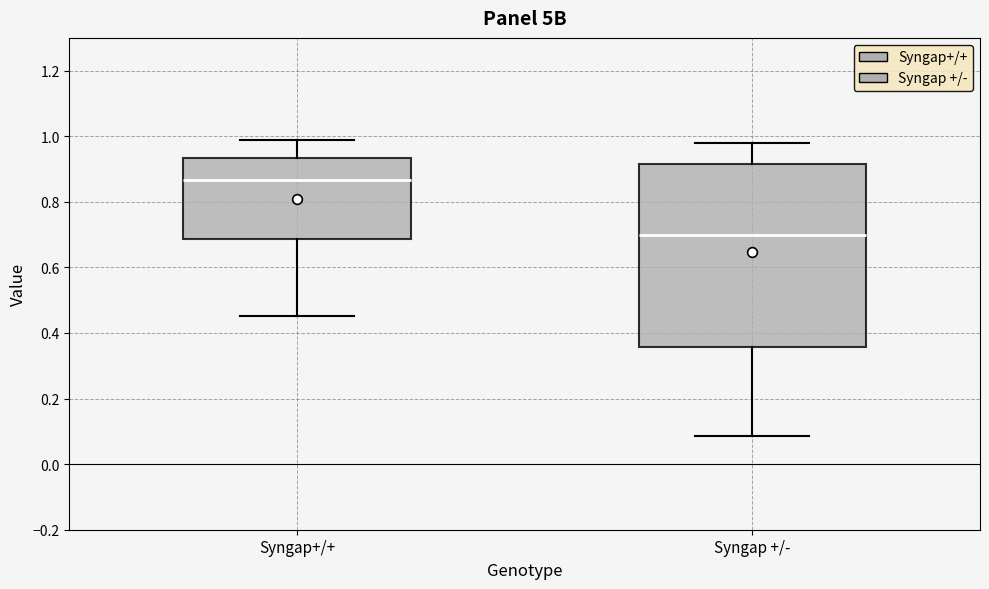

Where does the median line of the box for Syngap+/+ sit on the y-axis? The values are not printed on the chart, so give them approximately, as read against the axis.

0.86